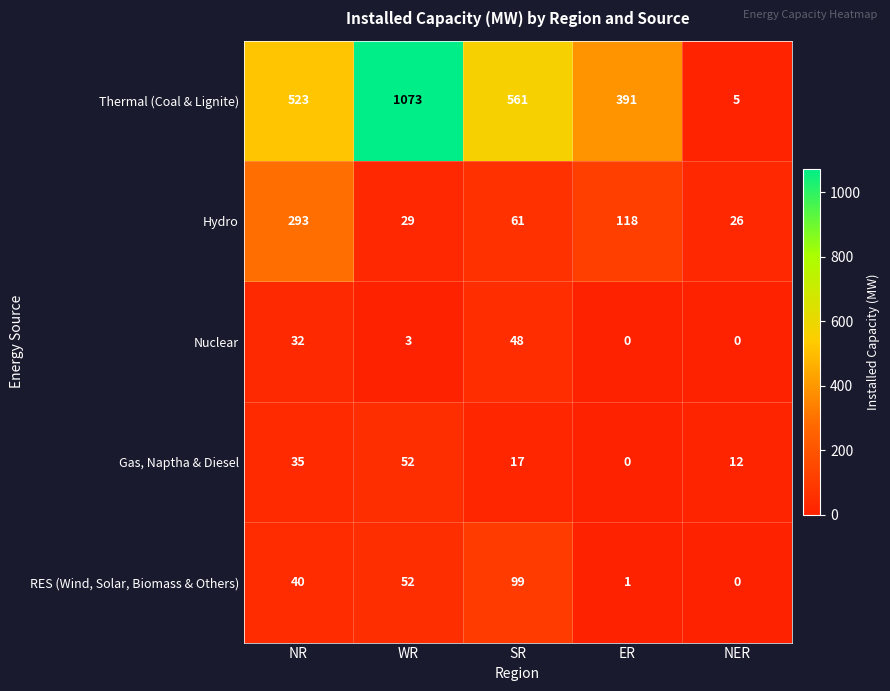

What is the difference between the Nuclear values at WR and ER?

3